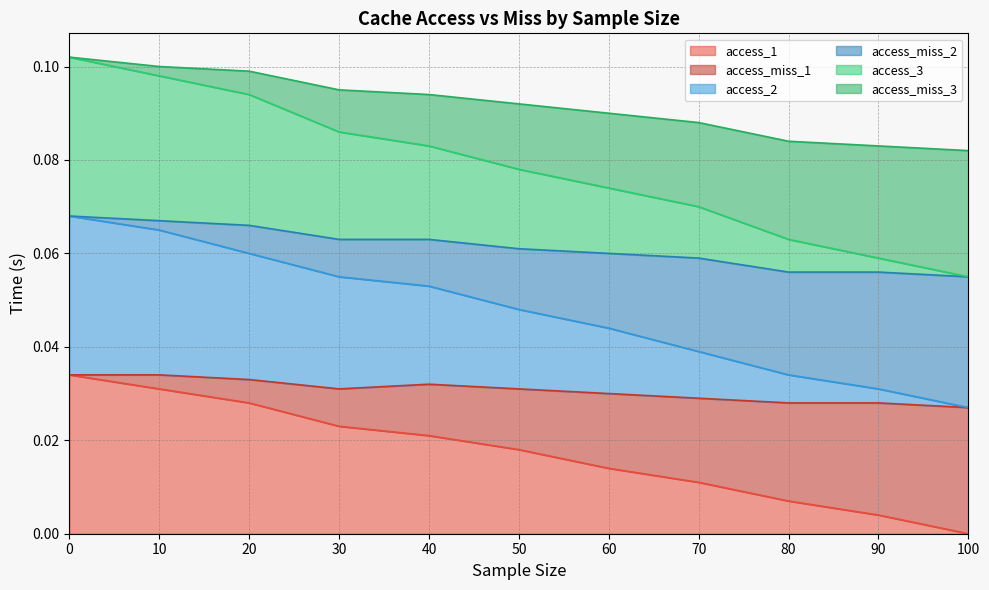

What is the spread (max minus min) of values at 60?

0.1